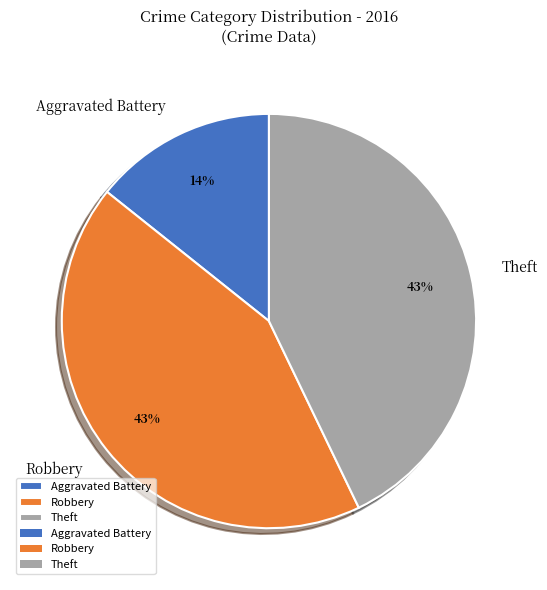

To the nearest percent, what is the average slice percentage?

33%